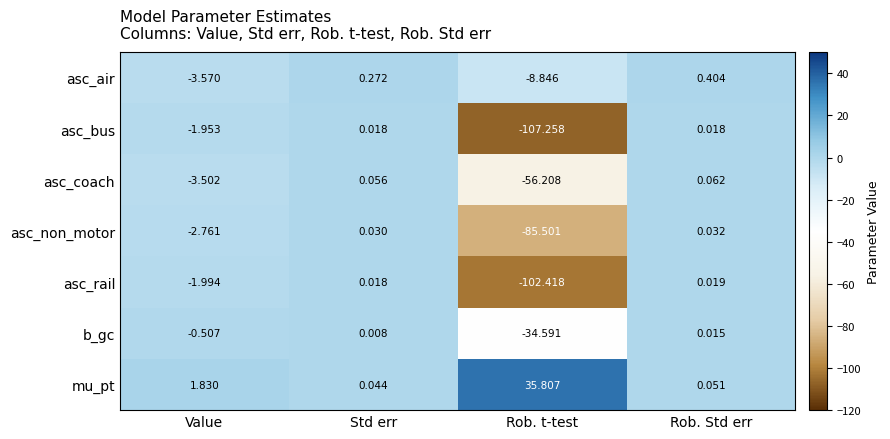

At which category does the chart reach its minimum across all series?

Rob. t-test